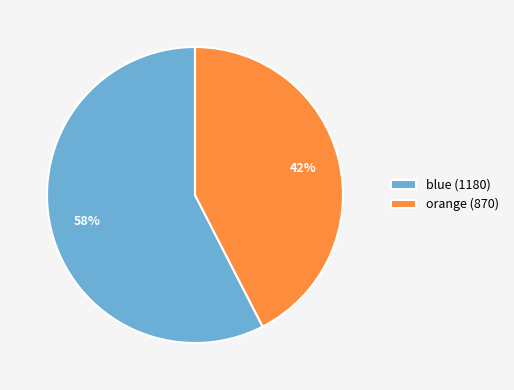

Rank the categories by value from lowest to highest.

orange, blue